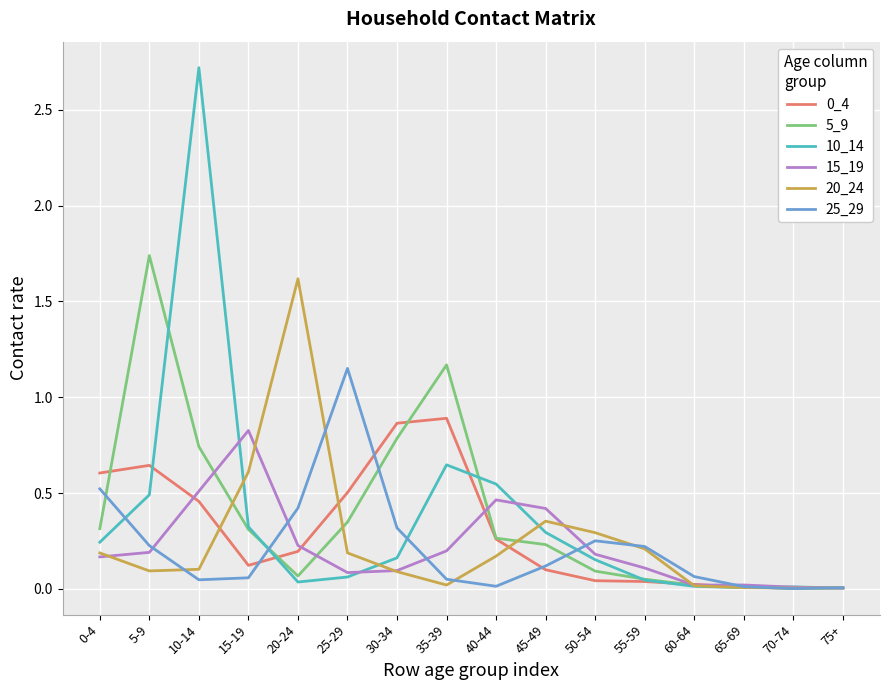

Which label corresponds to the largest value in the chart?

10-14